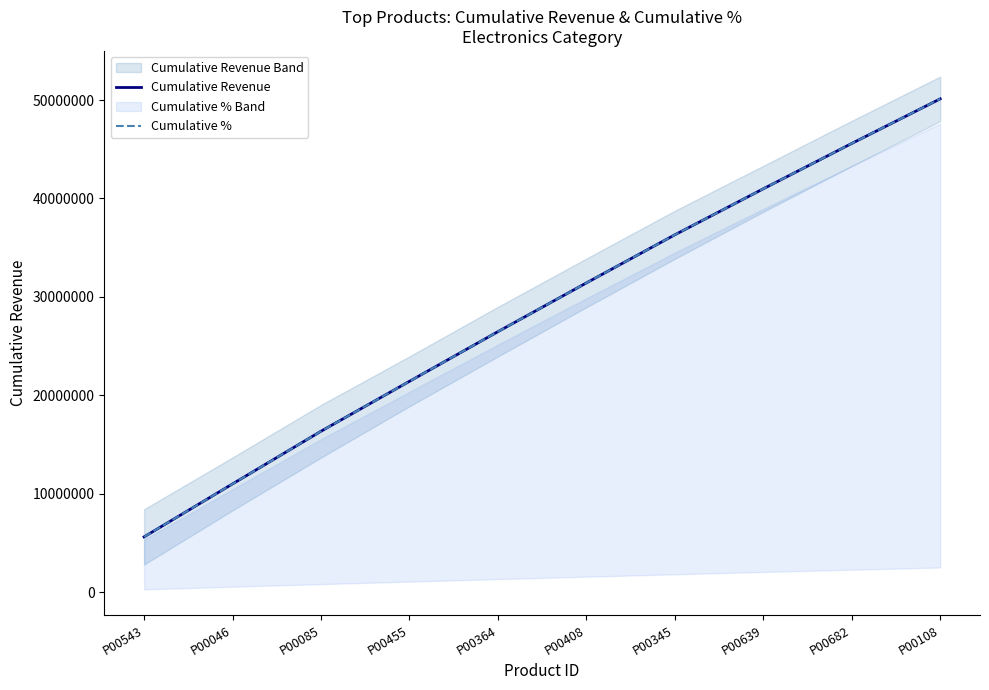

The Cumulative Revenue series shows 31418808.6 at P00408. True or false?

True